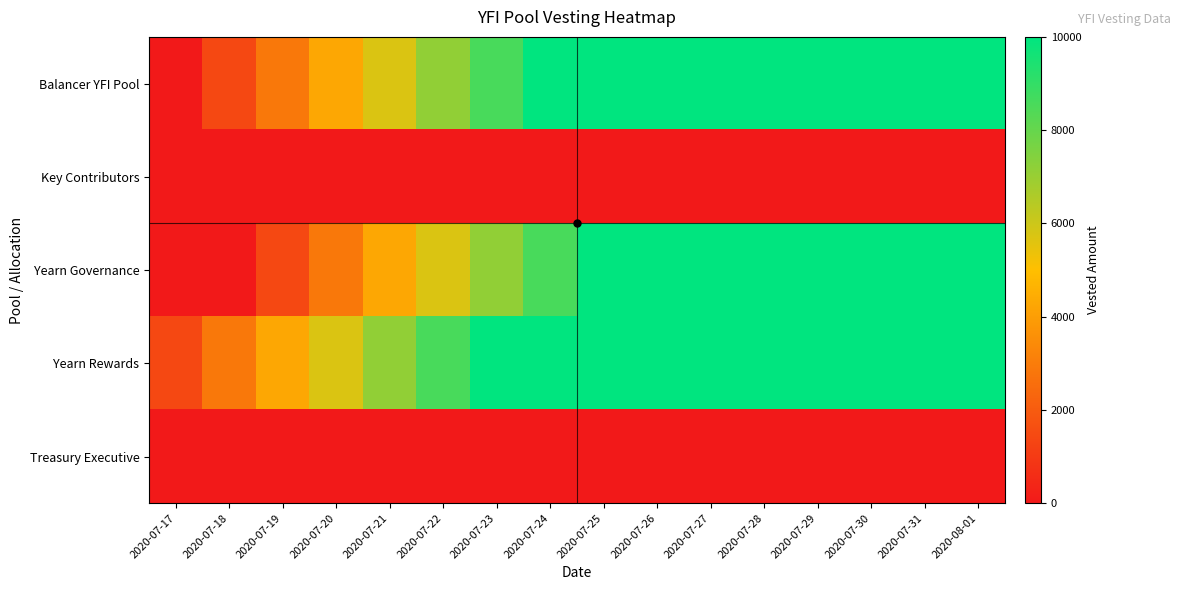

At how many categories does at least one series exceed 5646?

13